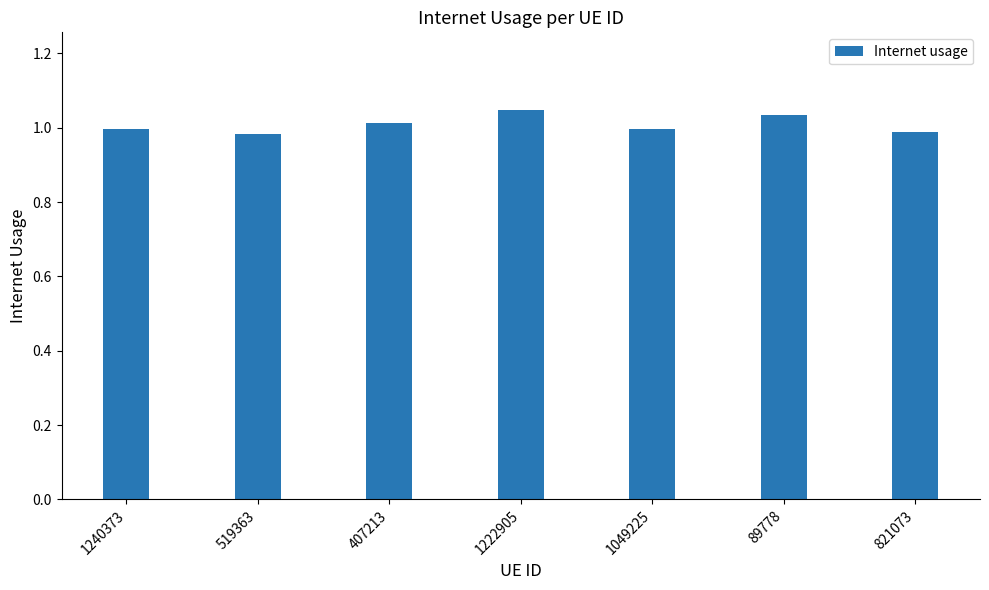

What is the difference between the values at 519363 and 1222905?

0.1